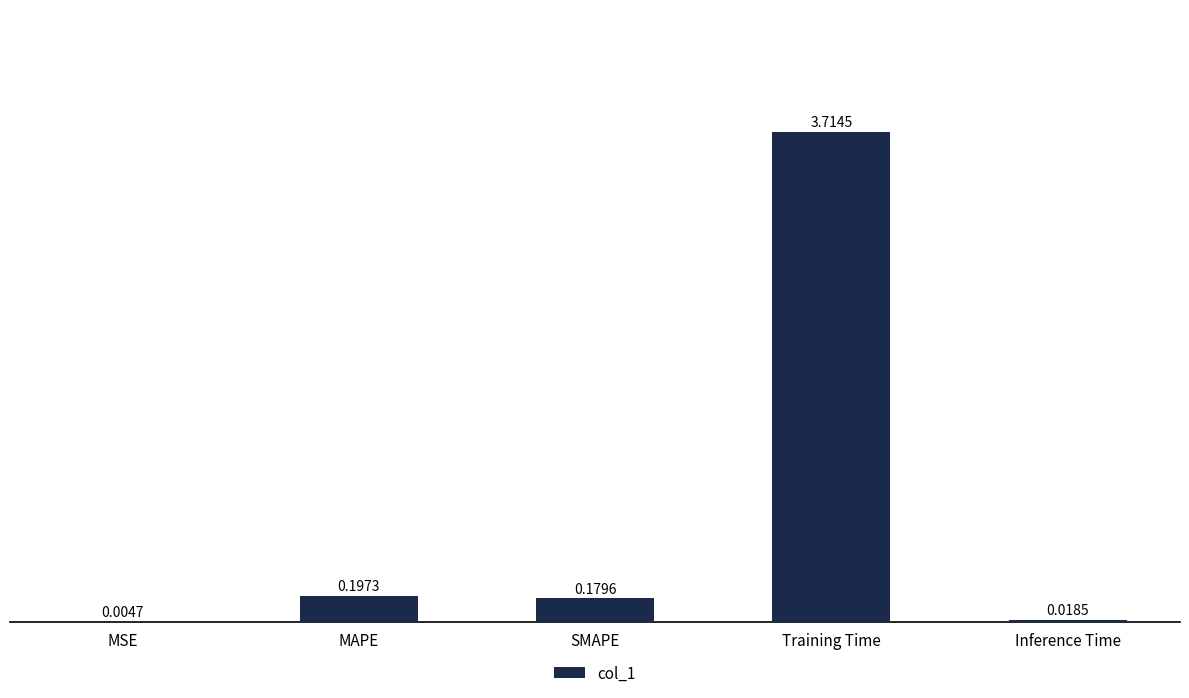

What is the sum of all values?

4.1